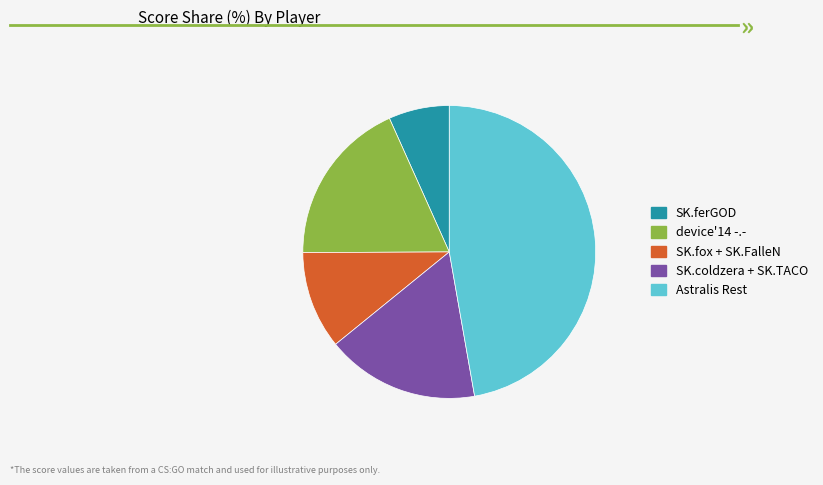

Combined, do Astralis Rest and SK.coldzera + SK.TACO account for over 50%?

Yes